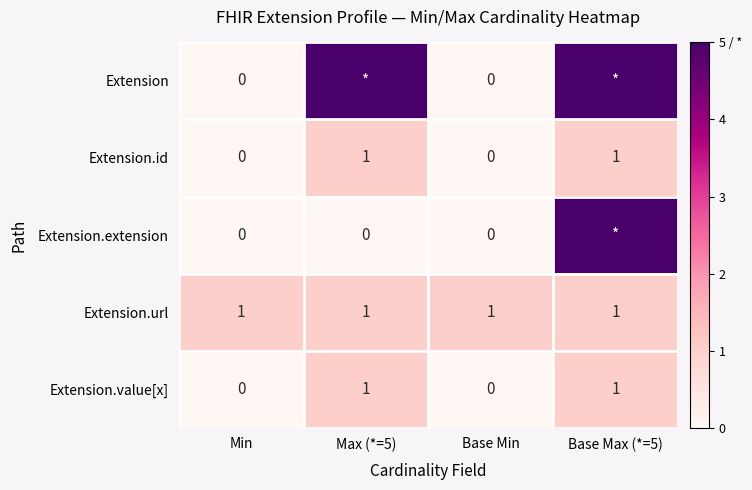

True or false: Extension.value[x] has a value of 1 at Max (*=5).

True